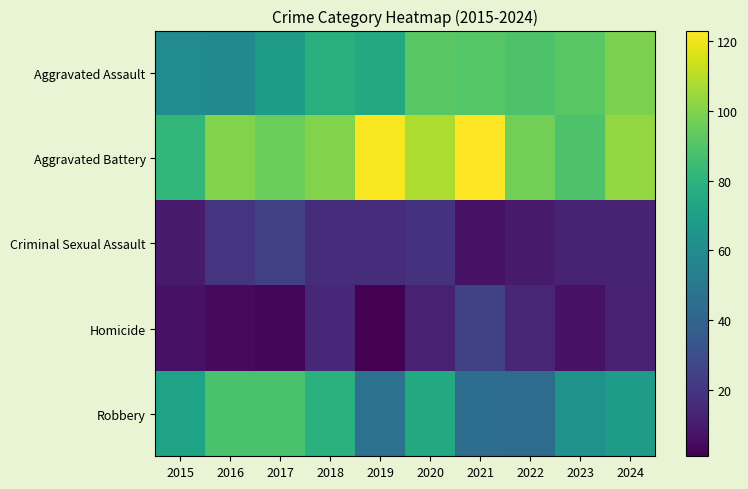

Reading right to left, list all the values displayed in this chart.

Aggravated Assault: 2024=99	2023=92	2022=89	2021=91	2020=92	2019=75	2018=78	2017=68	2016=59	2015=60
Aggravated Battery: 2024=103	2023=89	2022=97	2021=123	2020=108	2019=122	2018=100	2017=95	2016=100	2015=82
Criminal Sexual Assault: 2024=13	2023=13	2022=10	2021=7	2020=19	2019=17	2018=17	2017=24	2016=20	2015=10
Homicide: 2024=12	2023=7	2022=14	2021=25	2020=12	2019=1	2018=15	2017=3	2016=4	2015=7
Robbery: 2024=68	2023=63	2022=44	2021=45	2020=75	2019=47	2018=79	2017=88	2016=88	2015=72